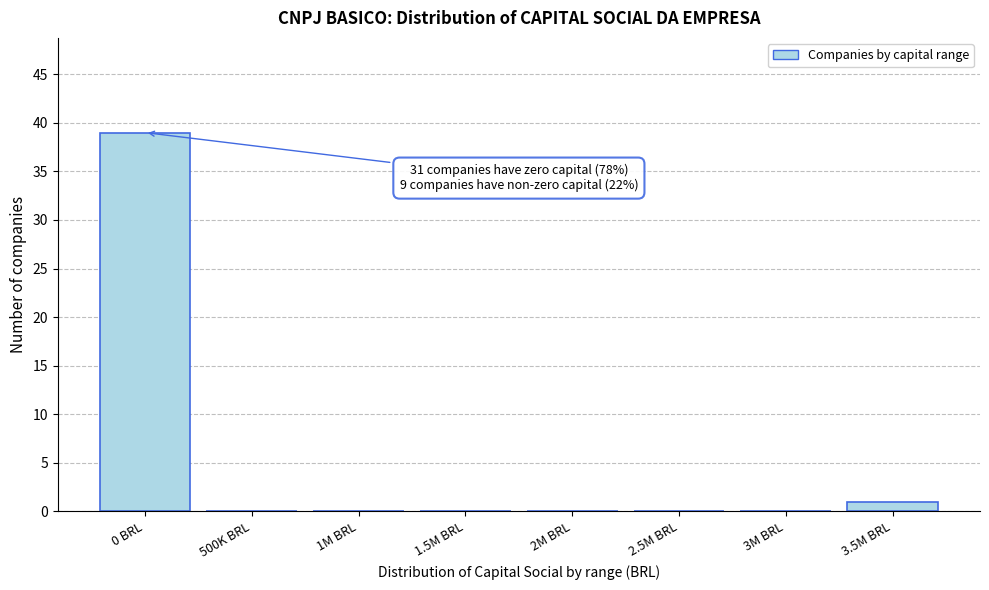

Reading left to right, what are all the values shown in this chart?

0 BRL=39	500K BRL=0	1M BRL=0	1.5M BRL=0	2M BRL=0	2.5M BRL=0	3M BRL=0	3.5M BRL=1